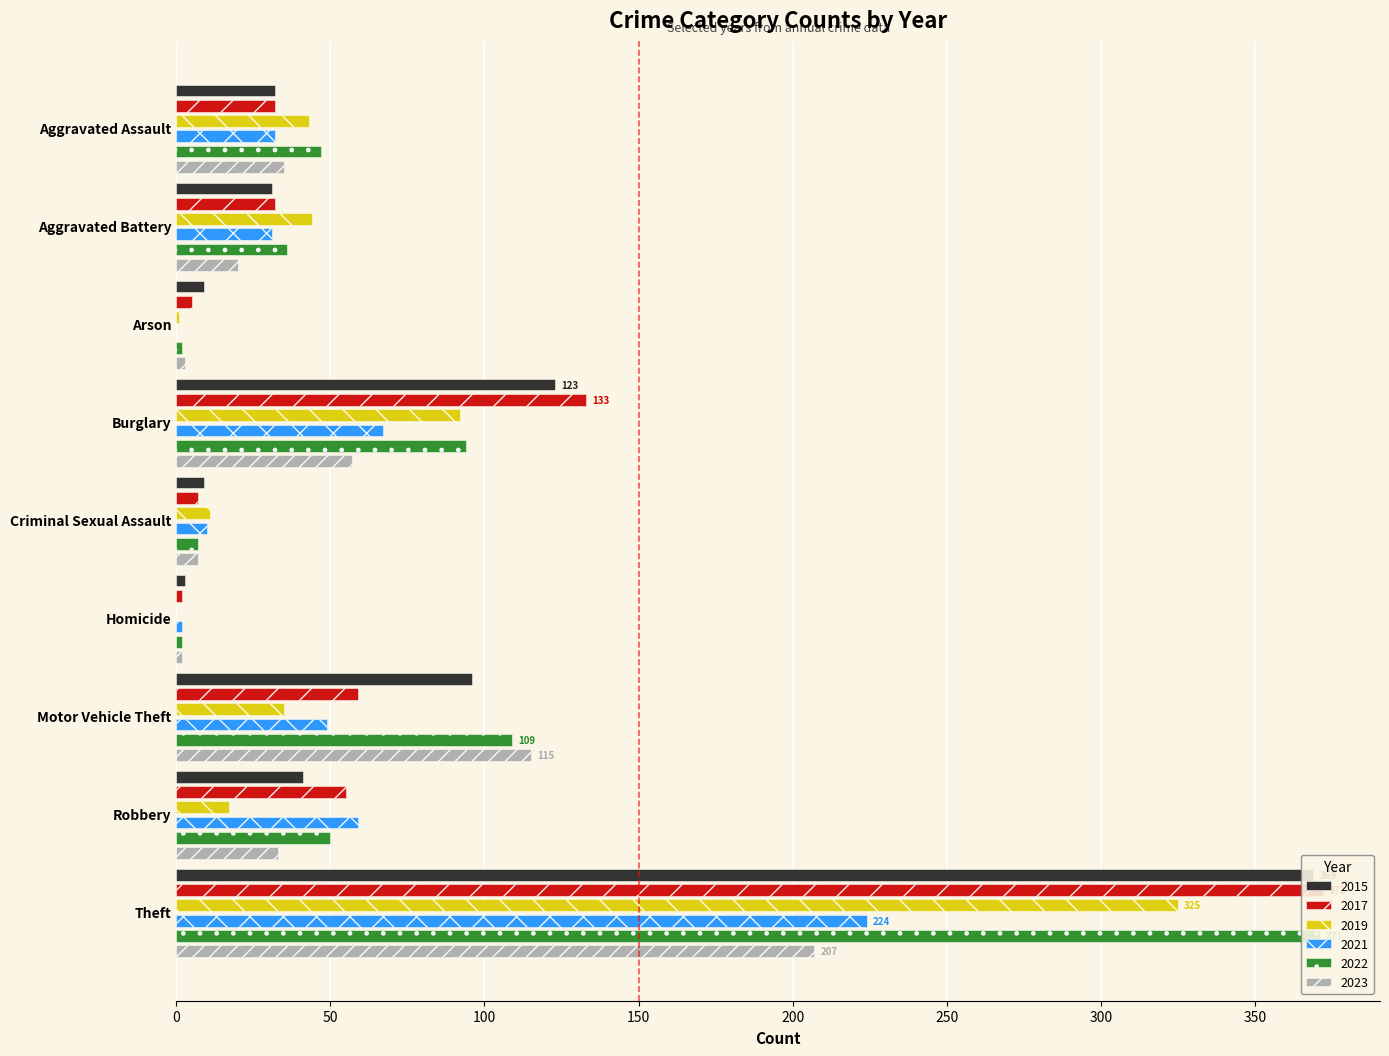

Is the value of 2023 at Aggravated Assault greater than the value of 2019 at Aggravated Battery?

No